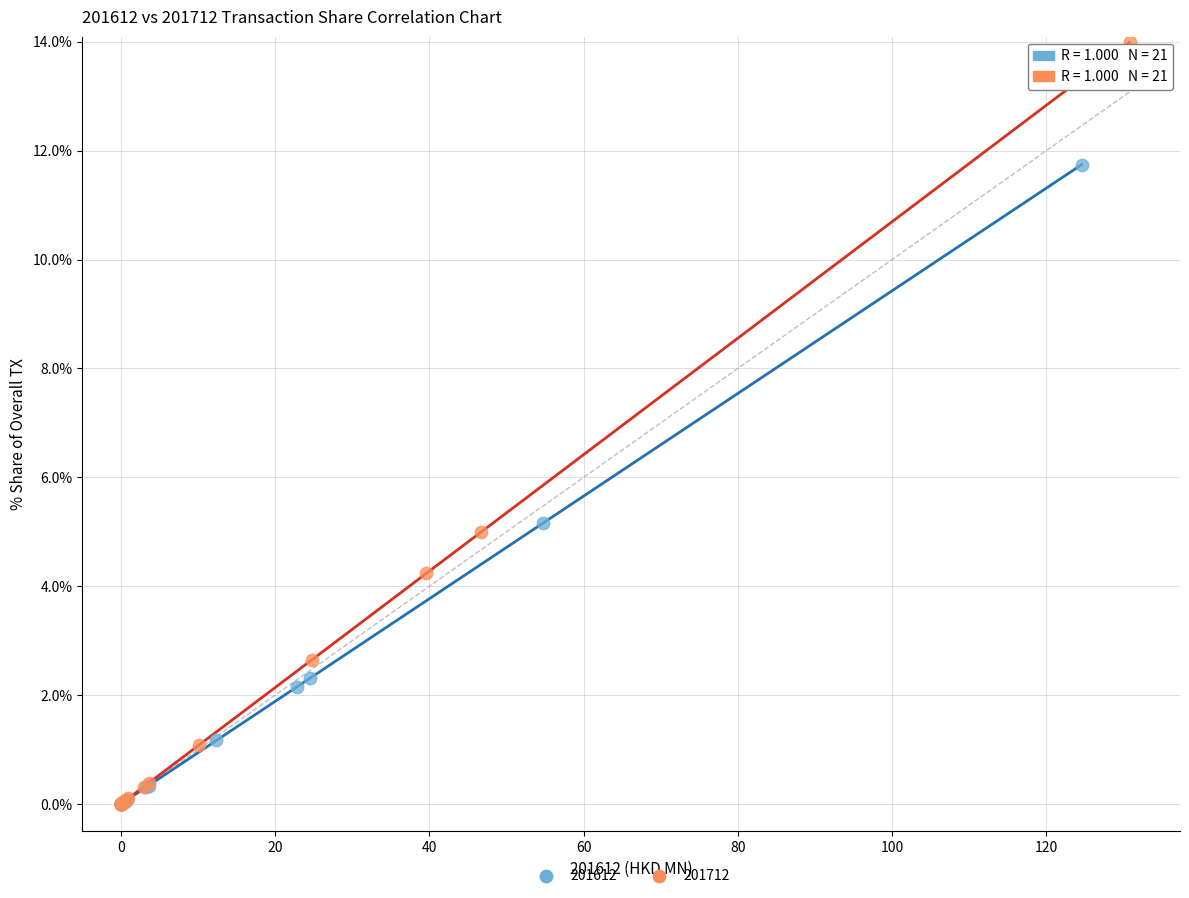

What are all the series names shown in the legend?

201612, 201712